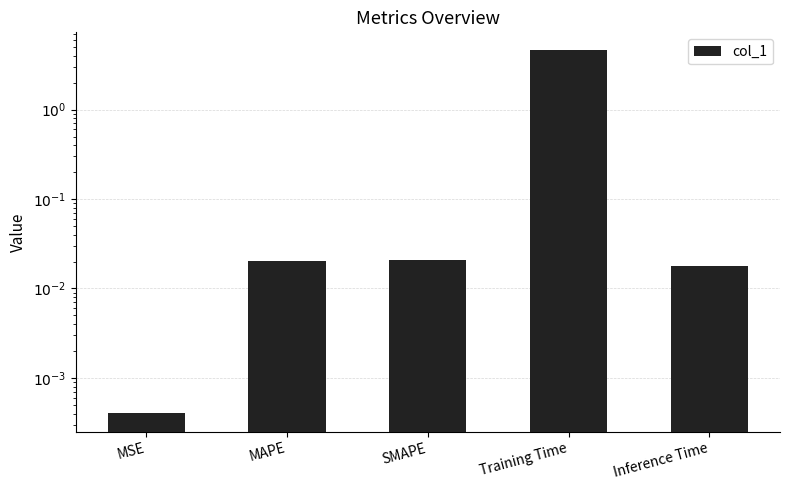

What is the sum of the values at Training Time and Inference Time?

4.6